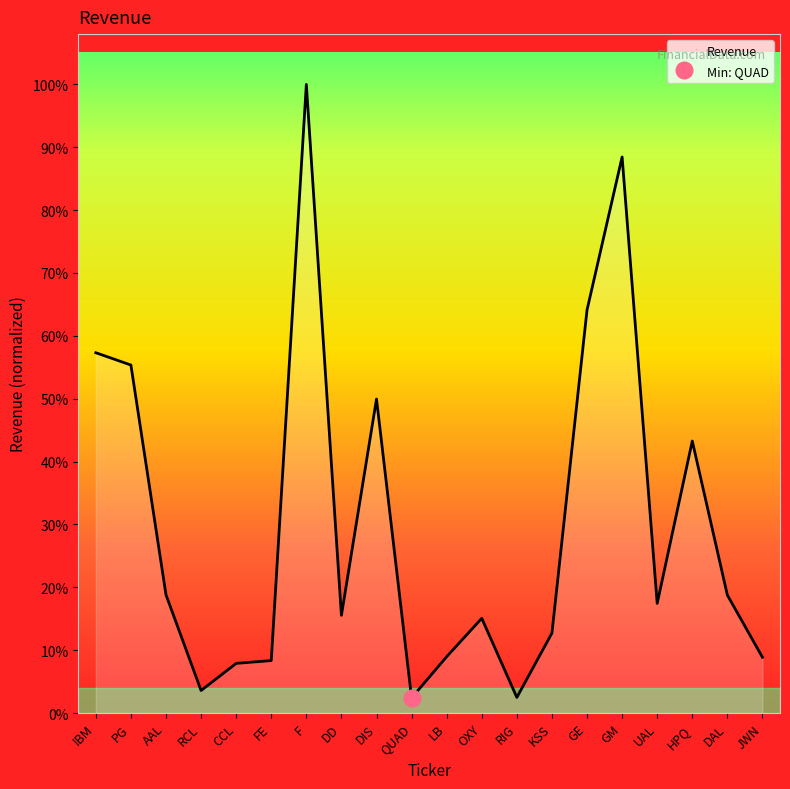

True or false: there are more than 1 points higher than both neighbors.

True